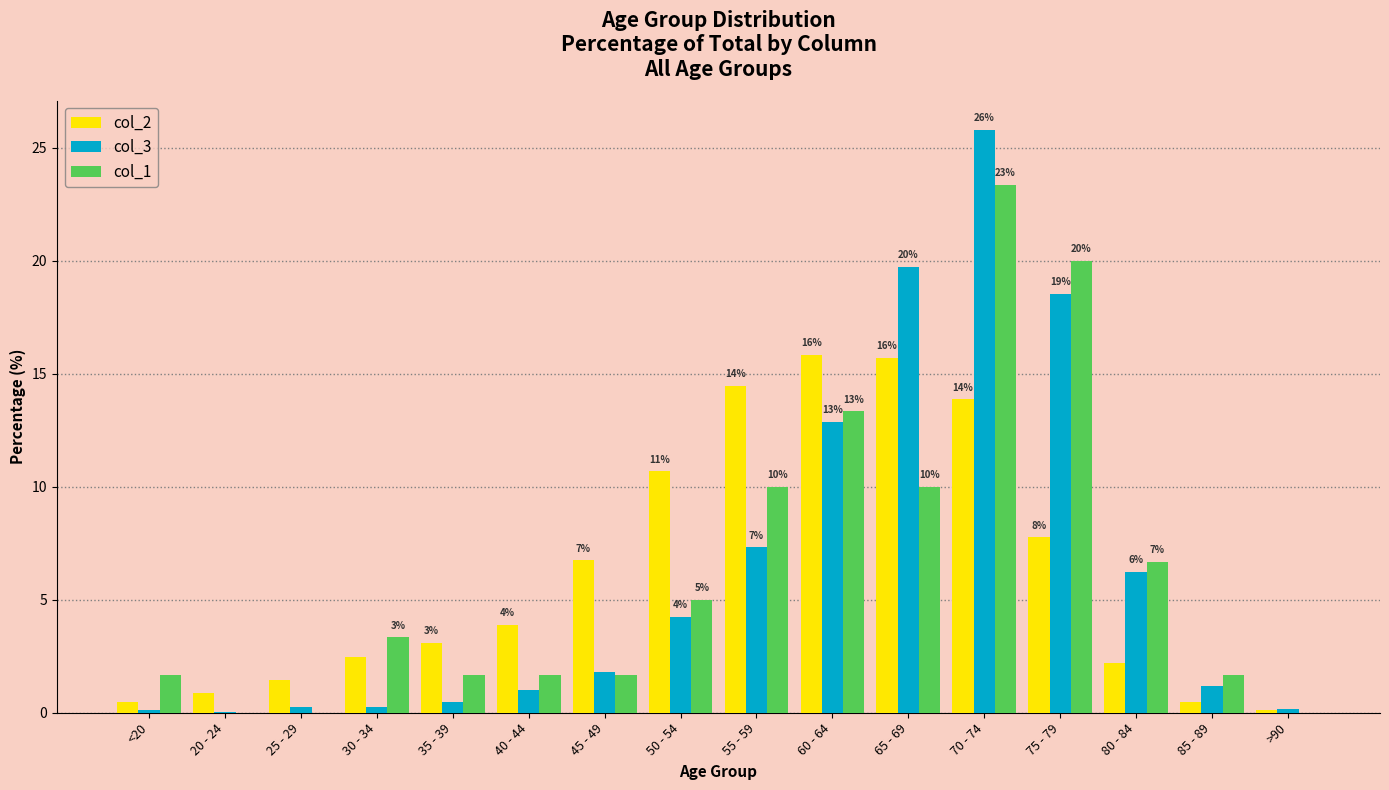

At which label does col_2 reach its peak?

60 - 64